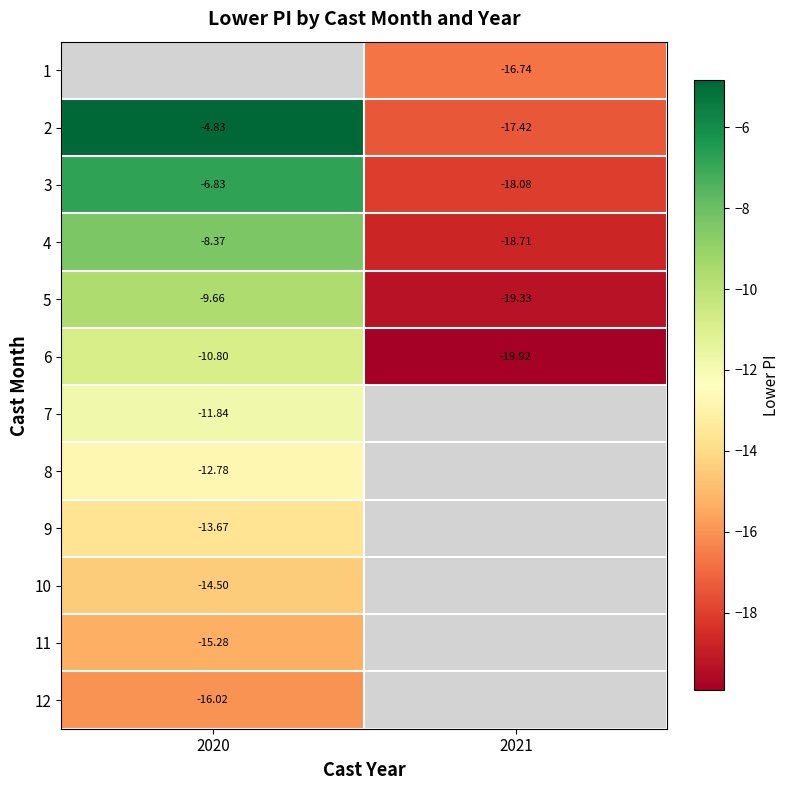

Is the value of 12 at 2020 greater than the value of 7 at 2020?

No